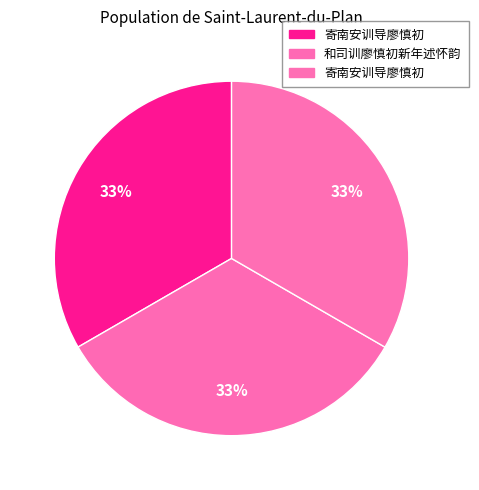

How many slices are in this pie chart?

3